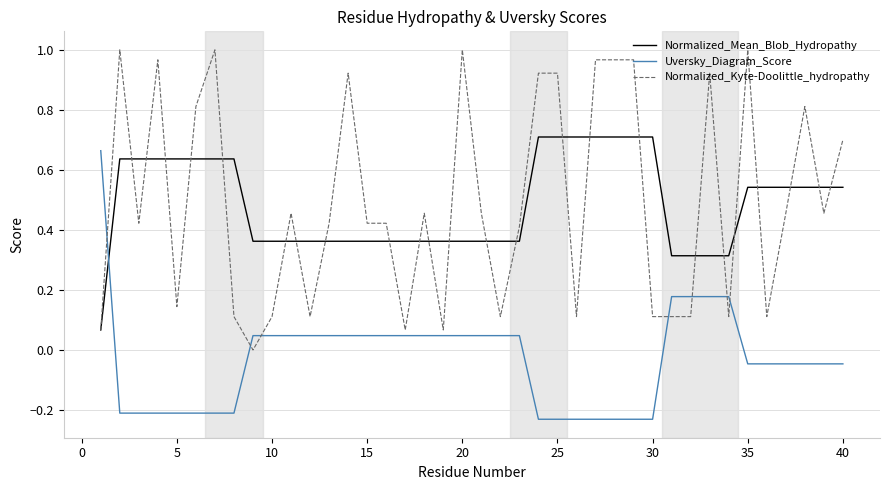

What is the sum of all Normalized_Mean_Blob_Hydropathy values?

19.4